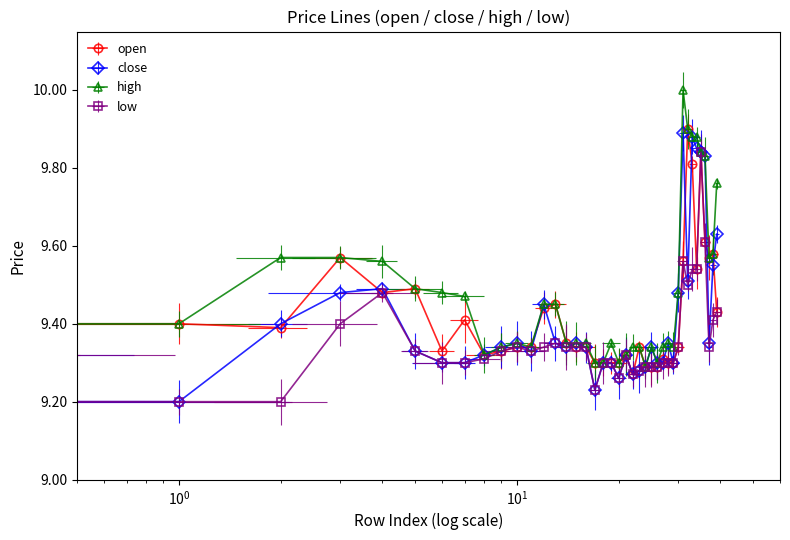

What is the difference between the second highest and minimum values in the open series?

0.6